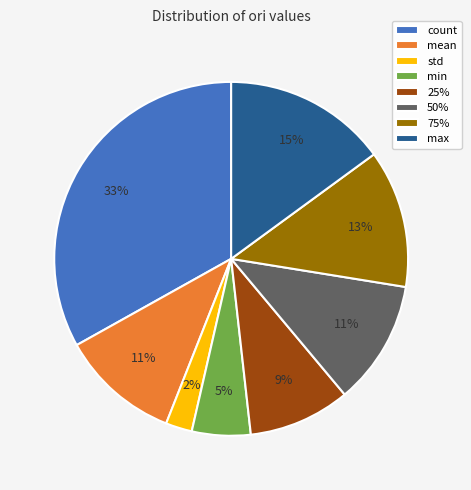

How many segments does this pie chart have?

8